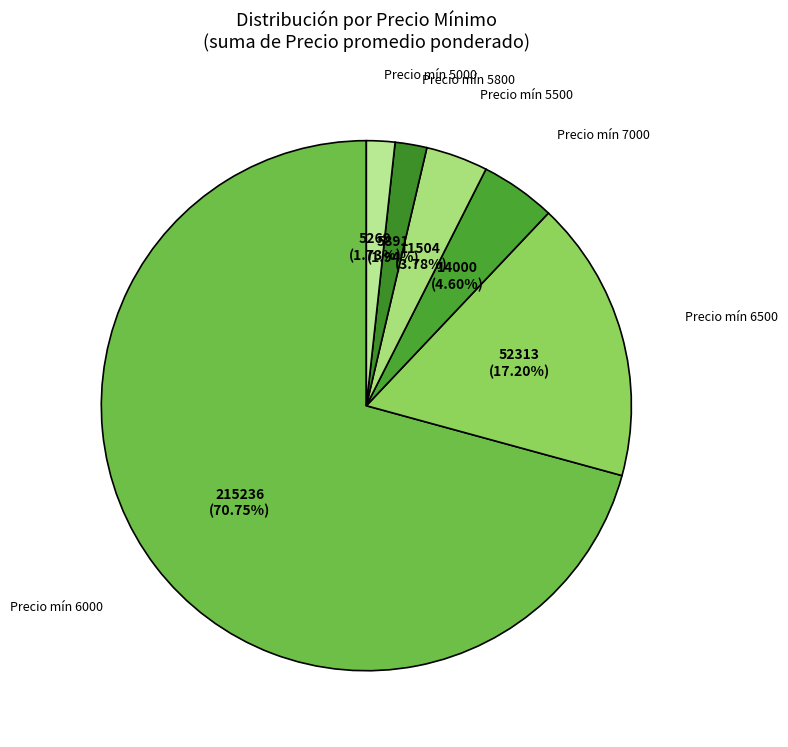

Between Precio mín 5800 and Precio mín 6500, which is larger?

Precio mín 6500